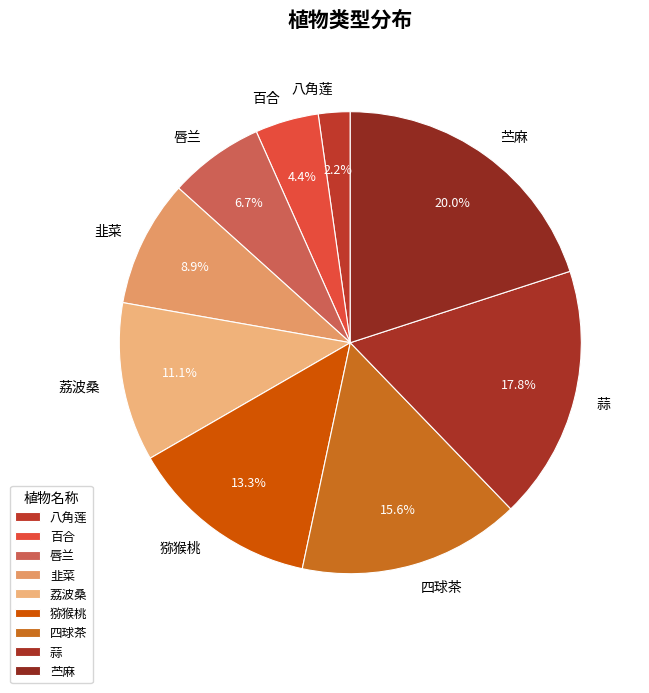

Is there any slice that represents more than half of the pie?

No